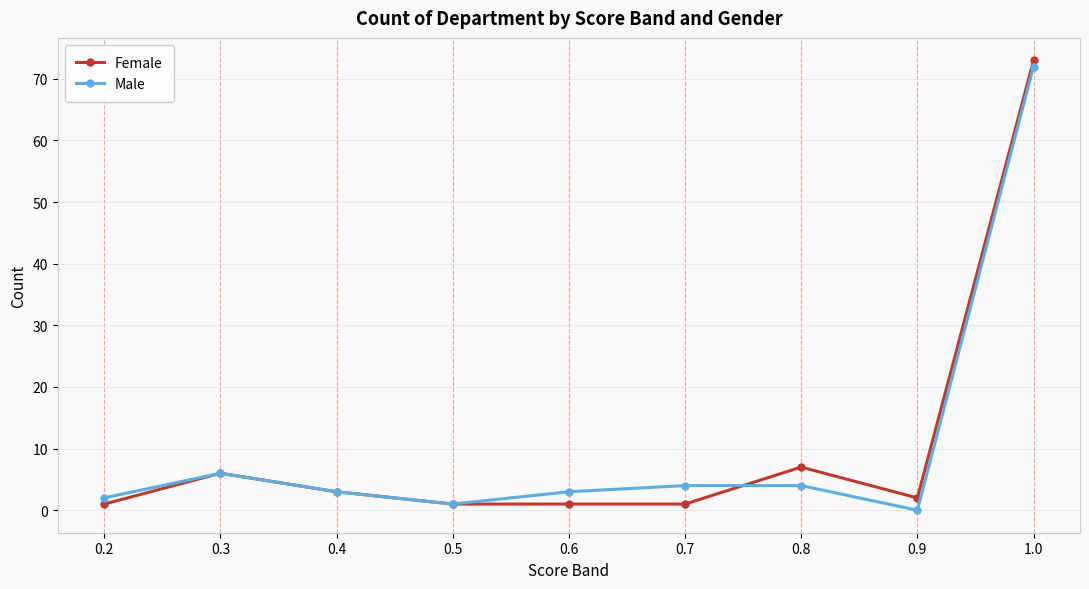

How many series are shown in this chart?

2